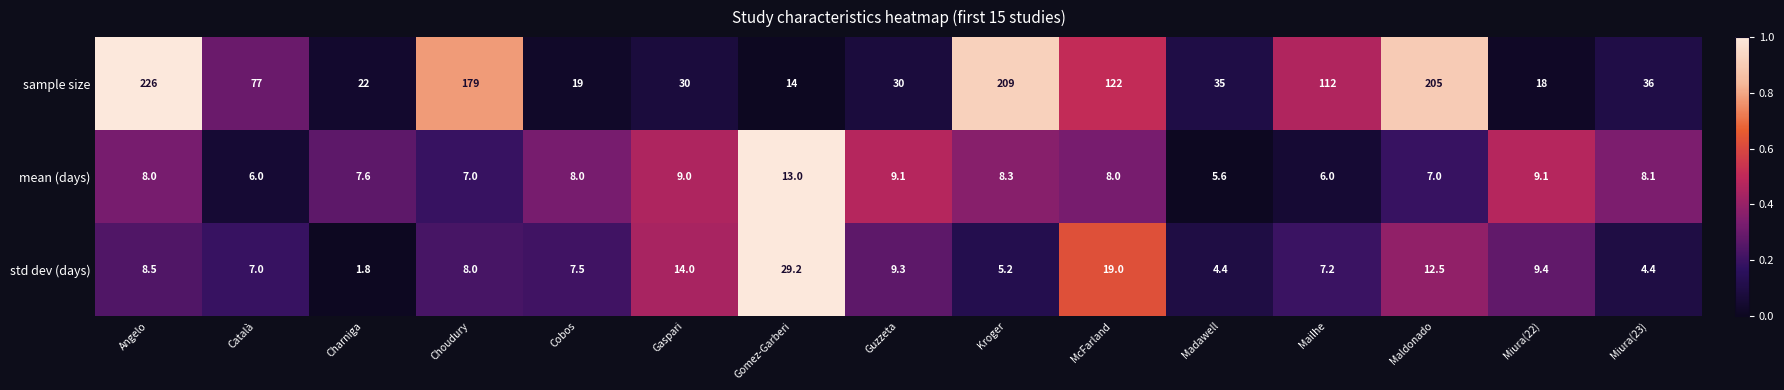

True or false: std dev (days) has a value of 29.2 at Gomez-Garberi.

True